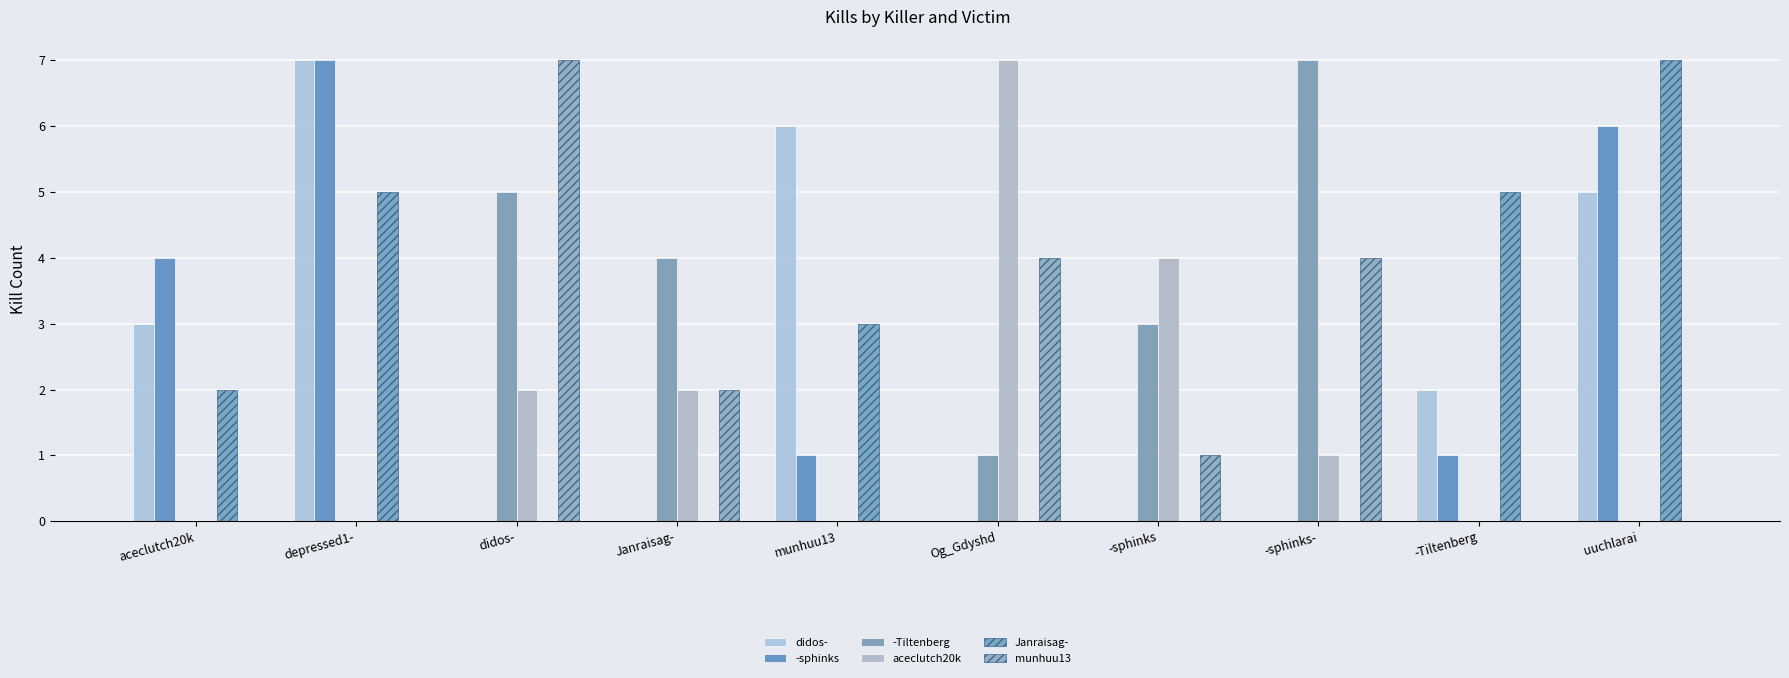

What is the difference between the second highest and second lowest values in the aceclutch20k series?

4